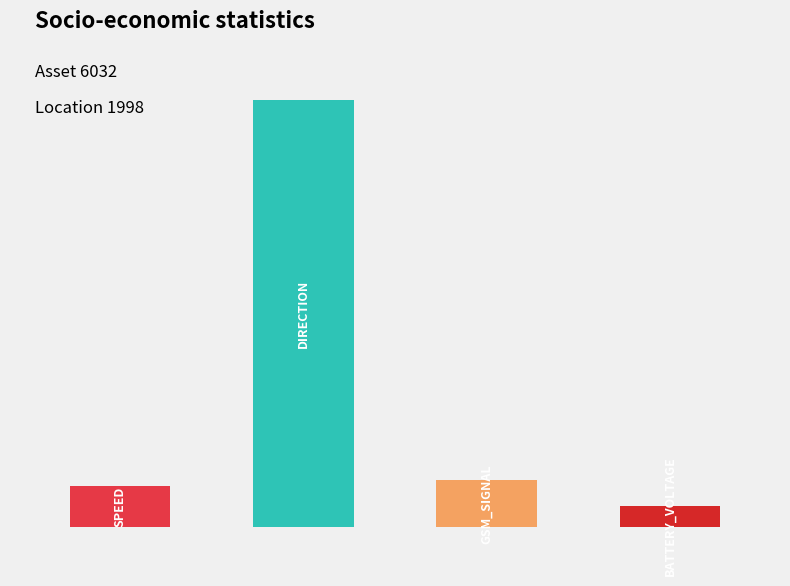

What is the value of the fields_speed bar at the 3rd from the left?

11.3